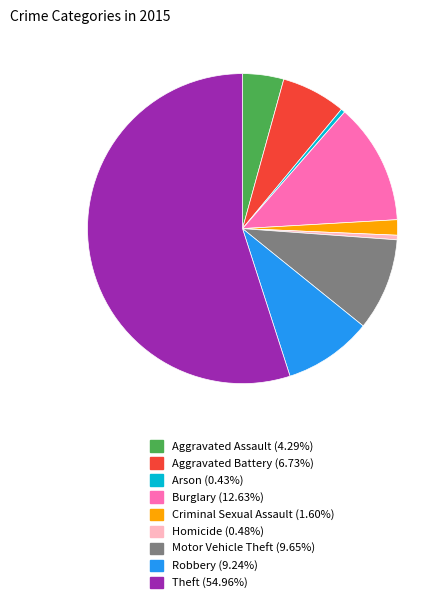

Is the sum of Robbery and Aggravated Assault greater than half?

No